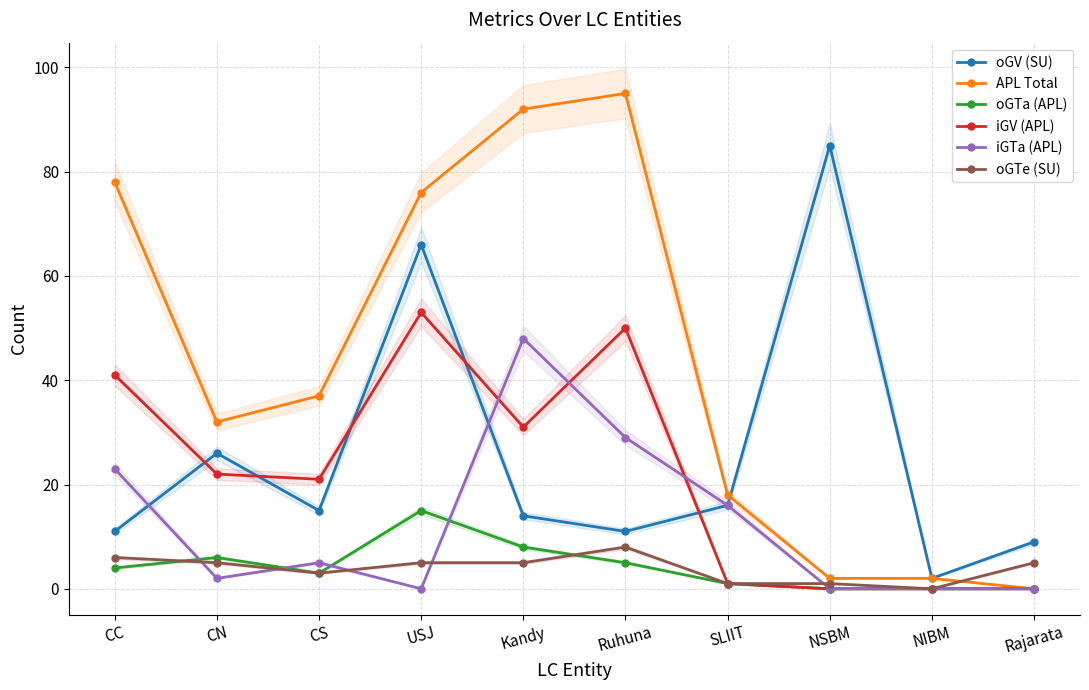

How many lines are shown in the chart?

6